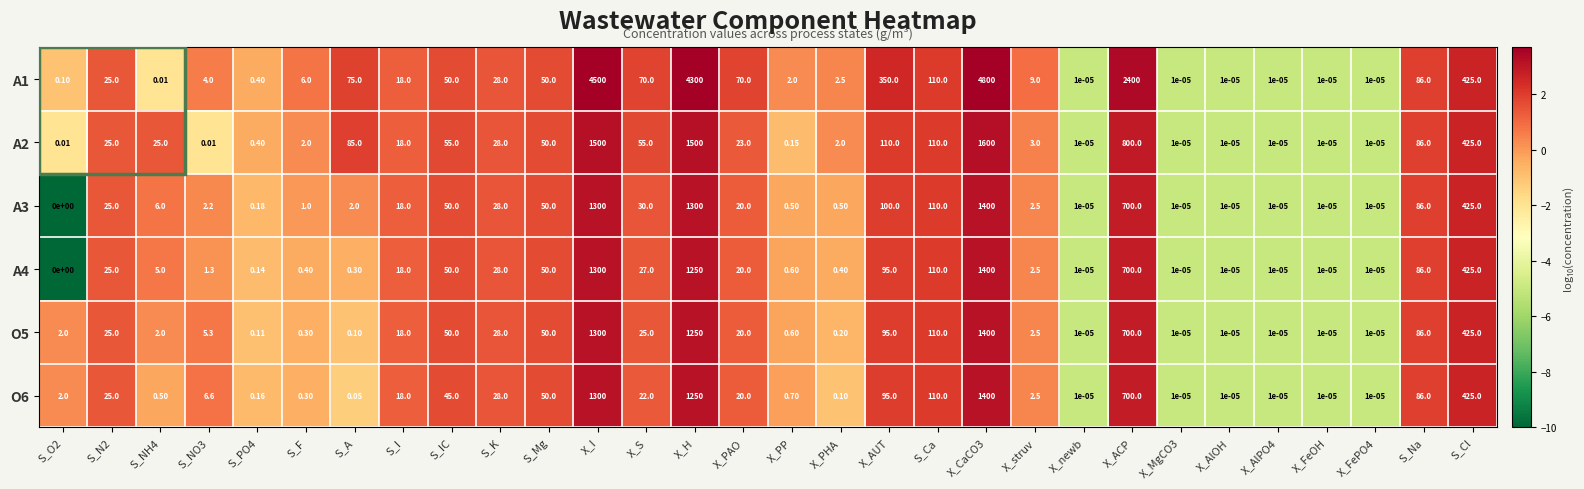

Is the value of A3 at X_newb greater than the value of O5 at S_O2?

No